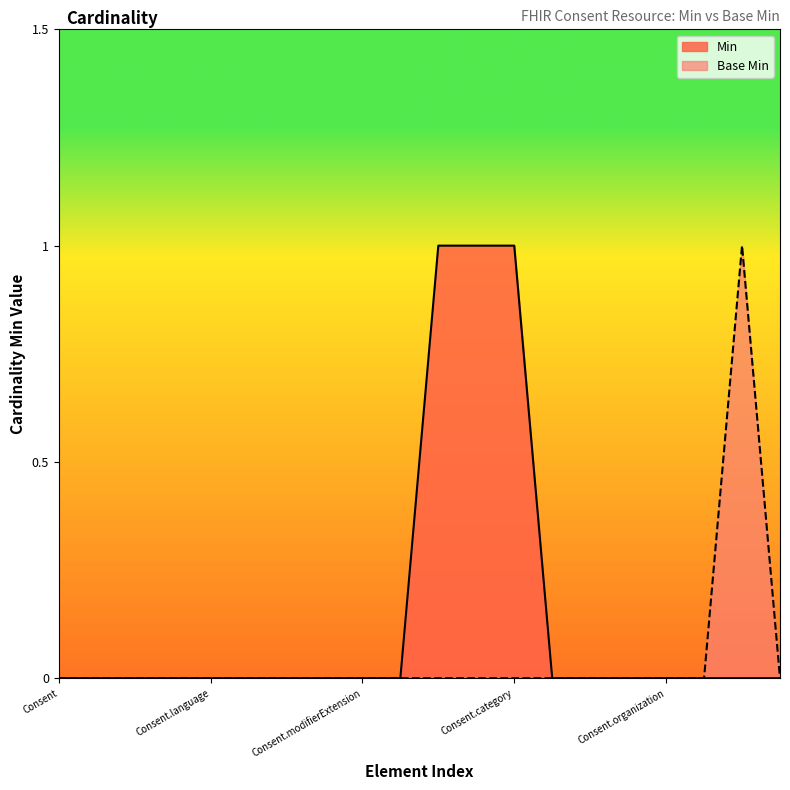

At which category does Base Min reach its first local peak?

Consent.policy